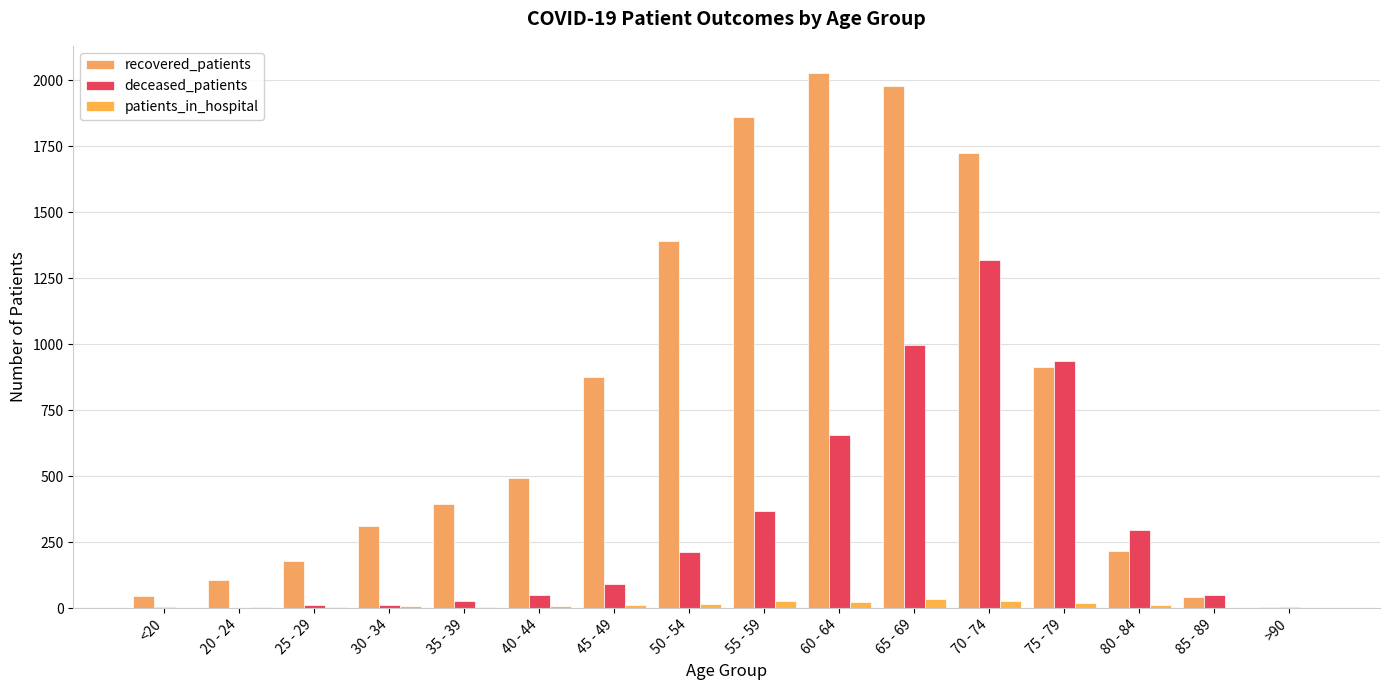

How many groups of bars are there?

16